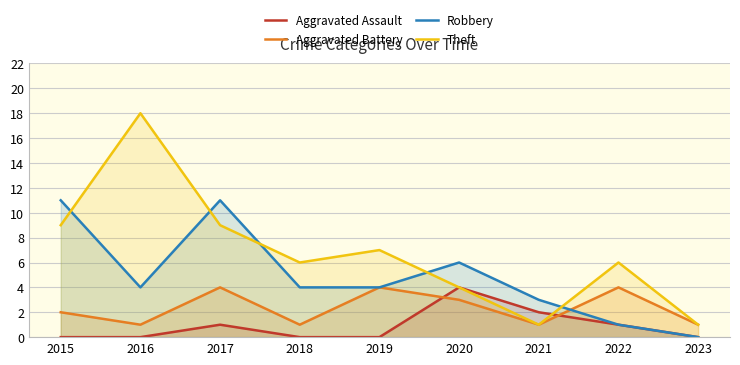

True or false: Theft and Aggravated Assault intersect in this chart.

True